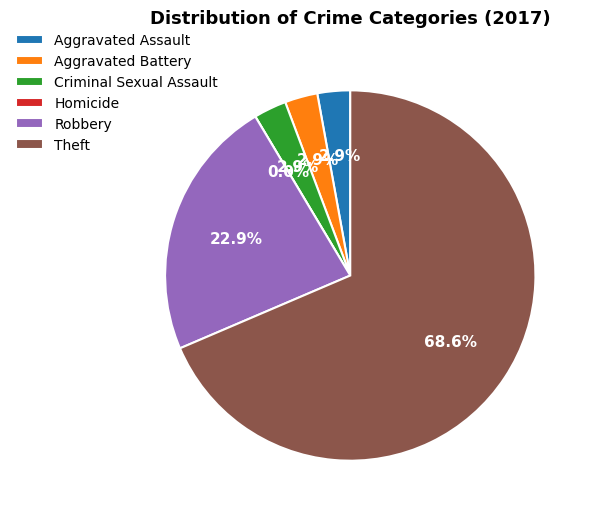

Which has a higher value, Robbery or Criminal Sexual Assault?

Robbery